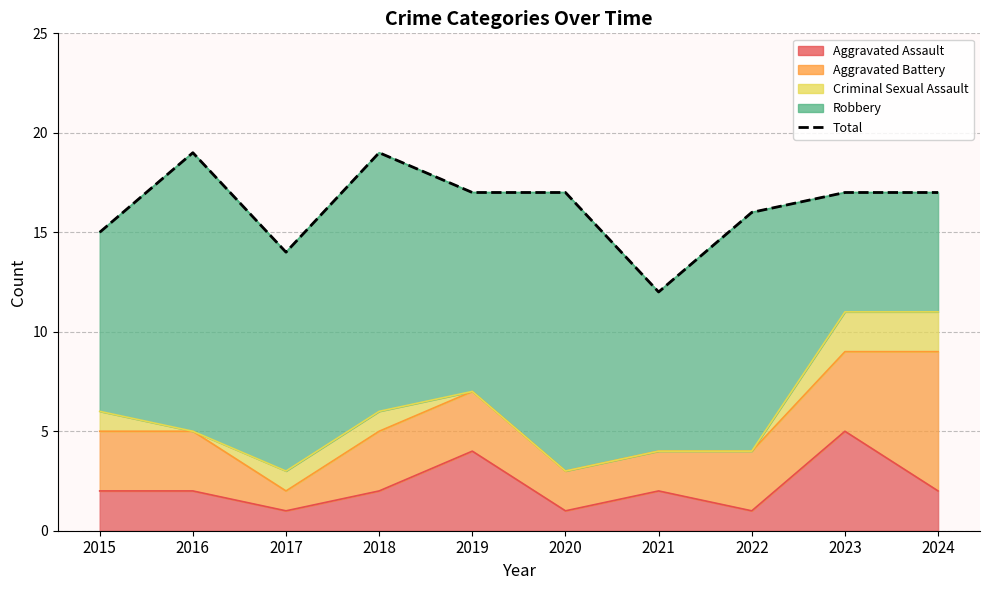

List the labels in order of value, largest first.

2016, 2018, 2019, 2020, 2023, 2024, 2022, 2015, 2017, 2021